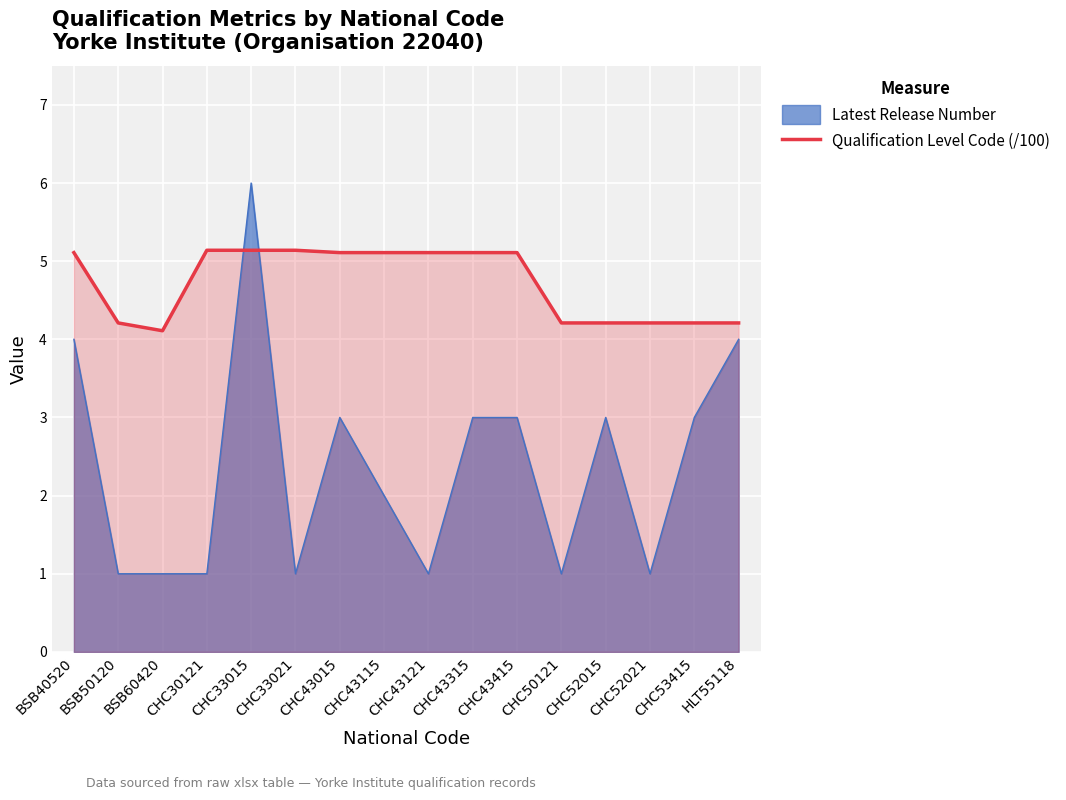

What is the maximum value shown in the chart?

6.0